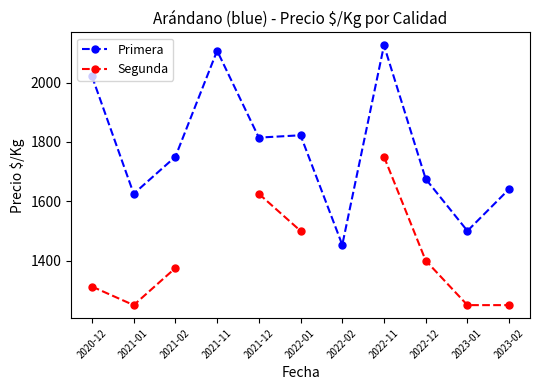

The value of Primera at 2022-11 is 3753.2. True or false?

False